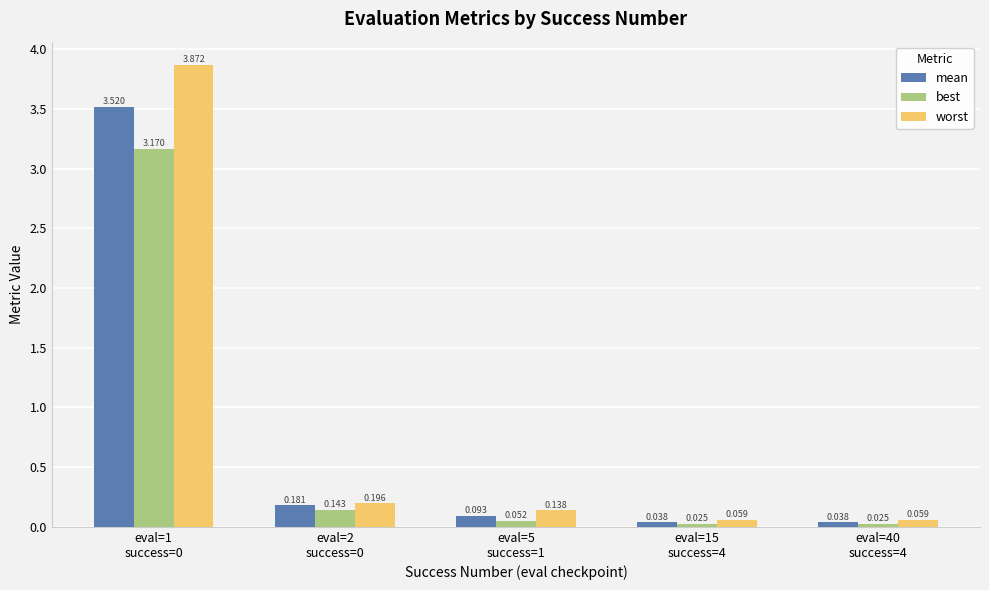

How many bars are there in total?

15